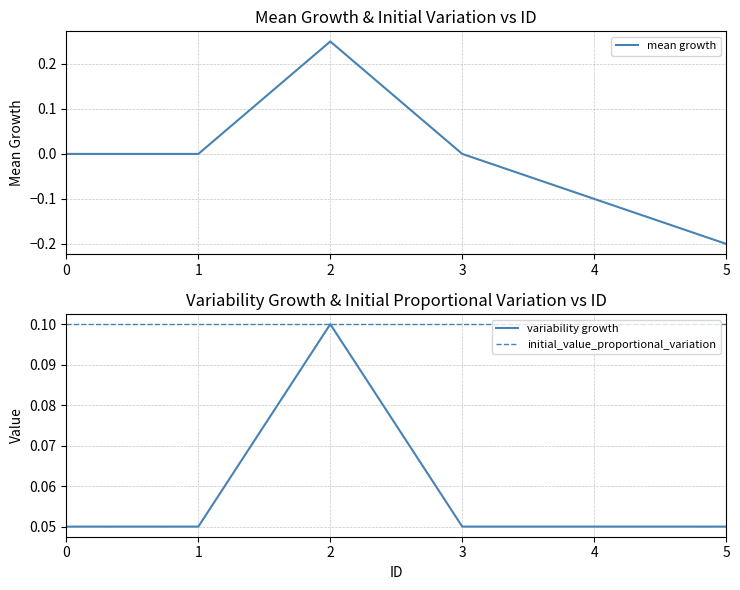

How many series are shown in this chart?

3